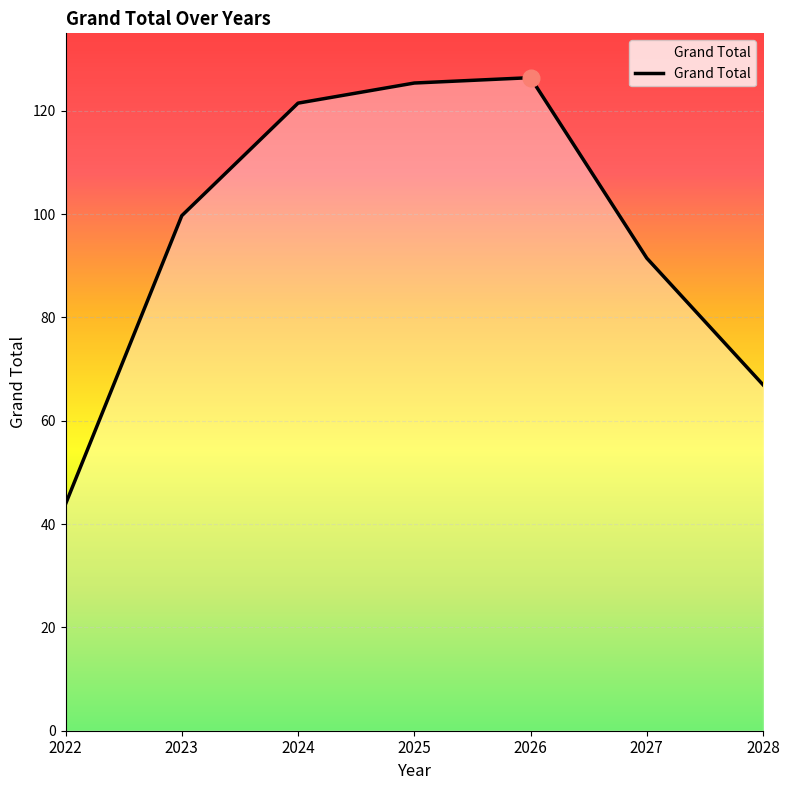

Reading right to left, extract all data points from this chart.

2028=67.0	2027=91.5	2026=126.4	2025=125.4	2024=121.5	2023=99.7	2022=43.9